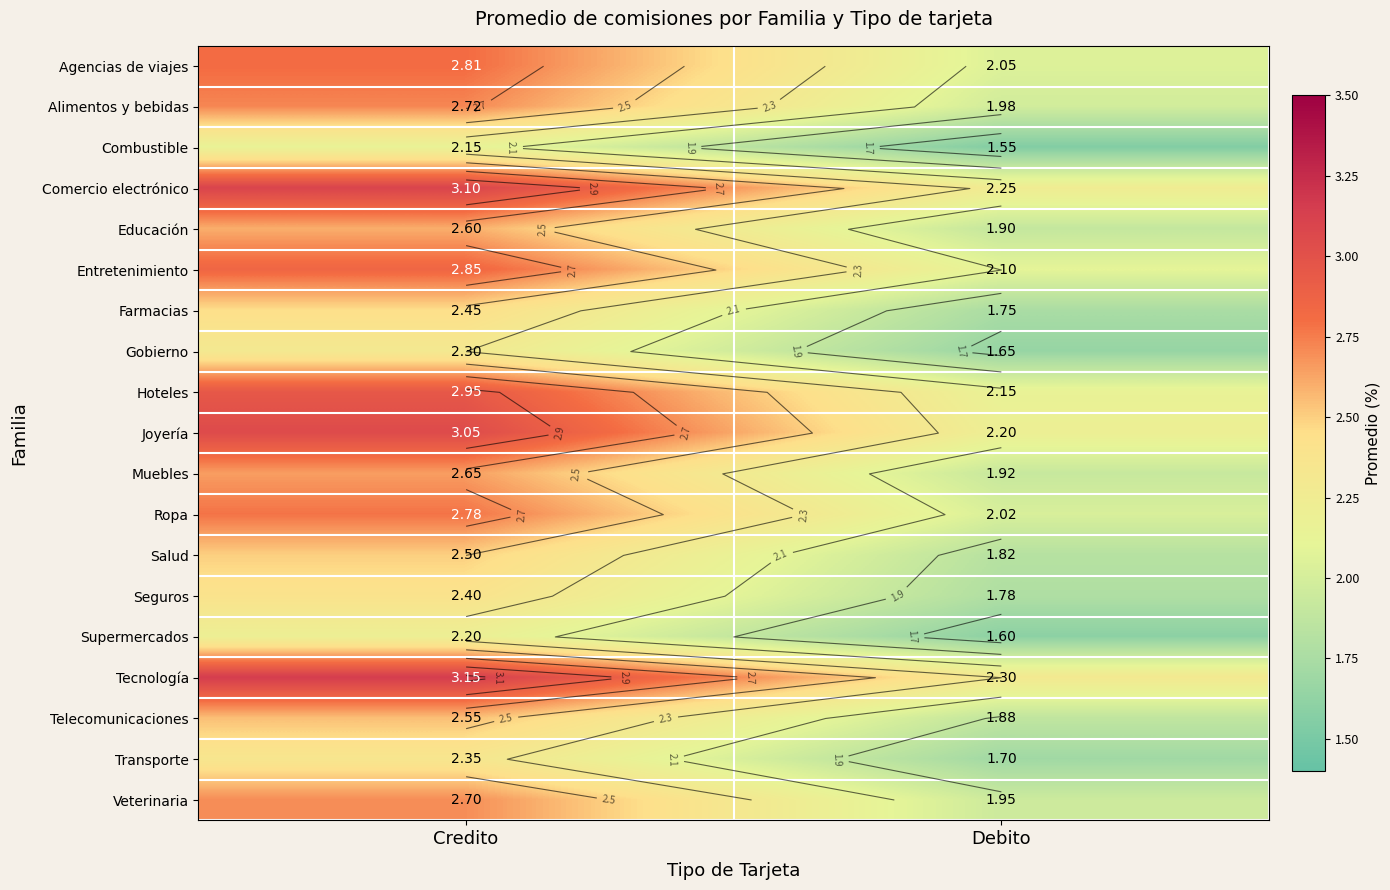

What is the average value of the Tecnología series?

2.7